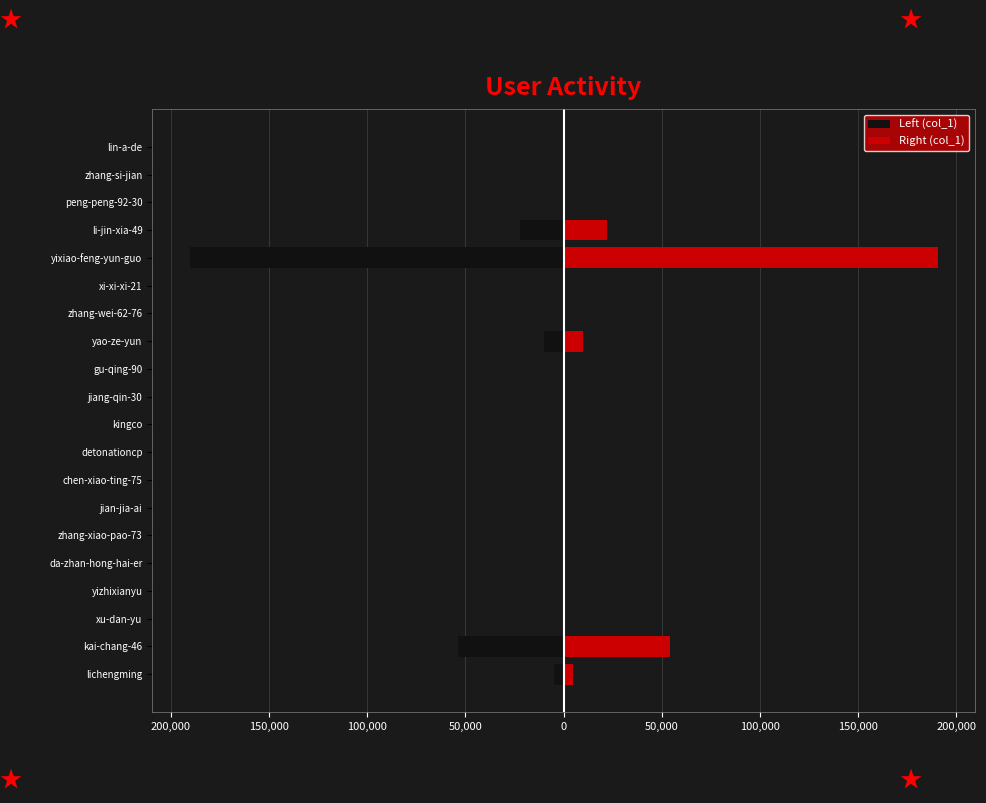

What is the difference between the maximum and minimum values in the Left (col_1) series?

190386